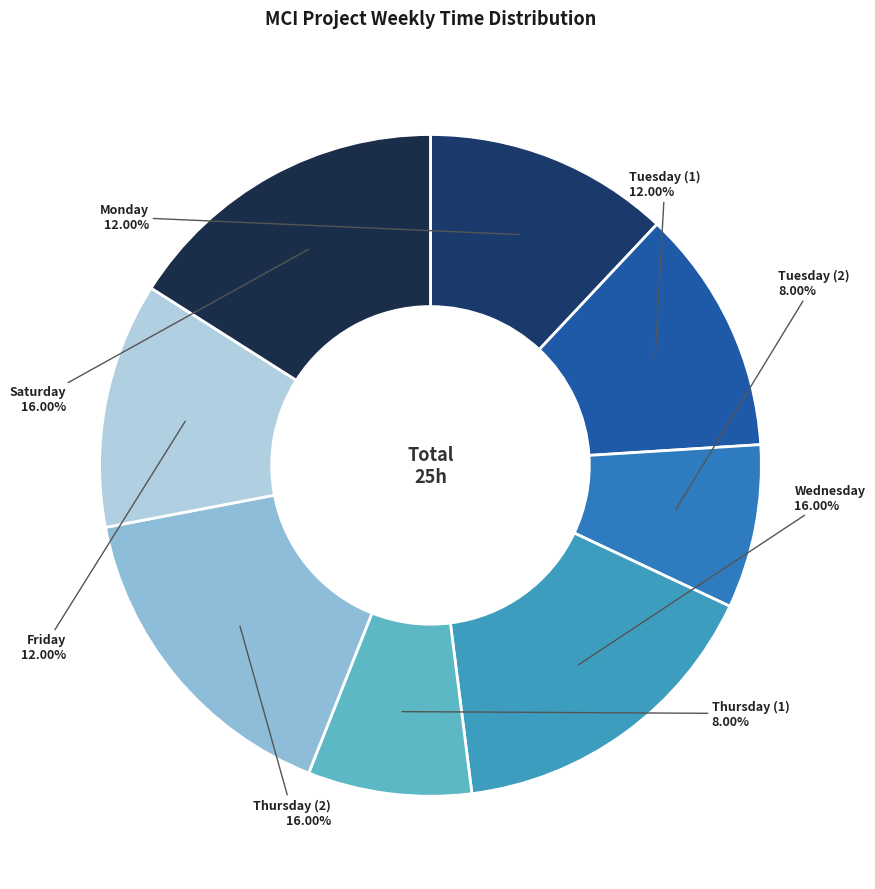

How many slices are in this pie chart?

8